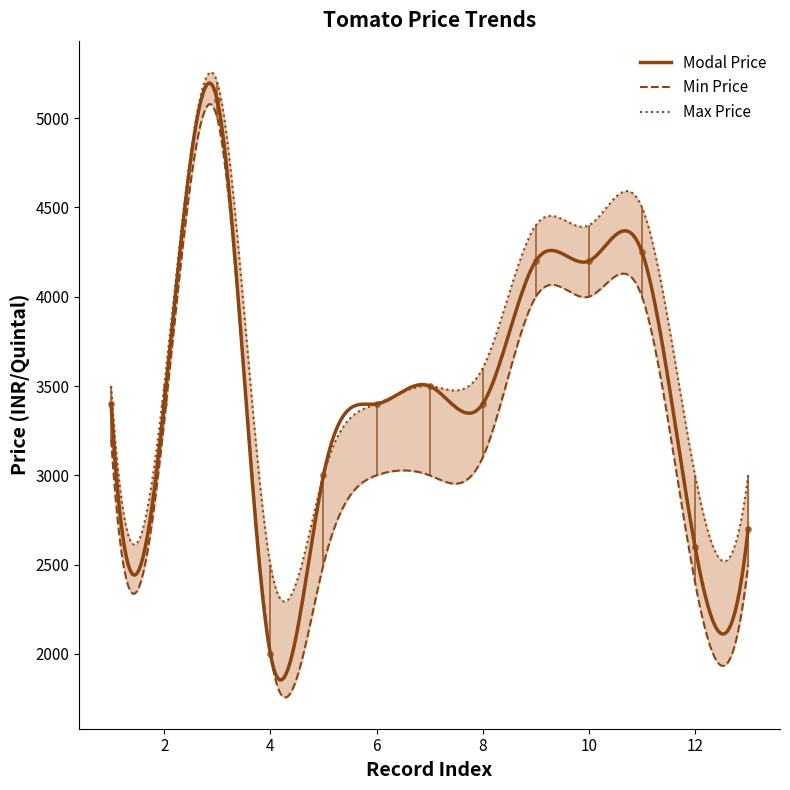

Which series changed the most between 11 and 12?

Modal Price